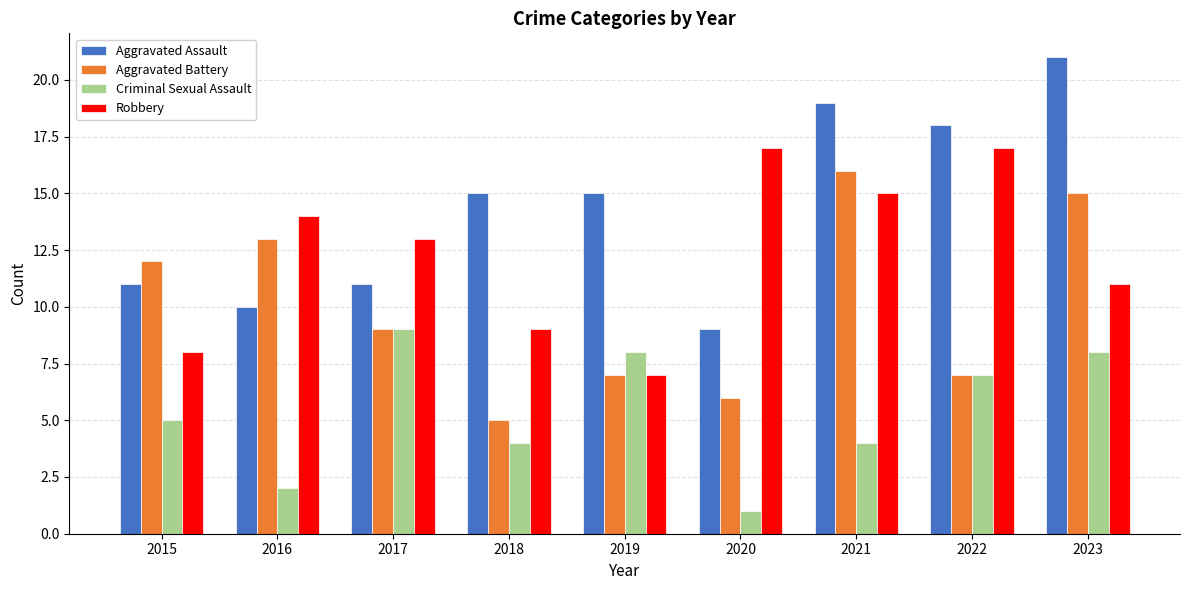

How many distinct data groups are displayed?

4